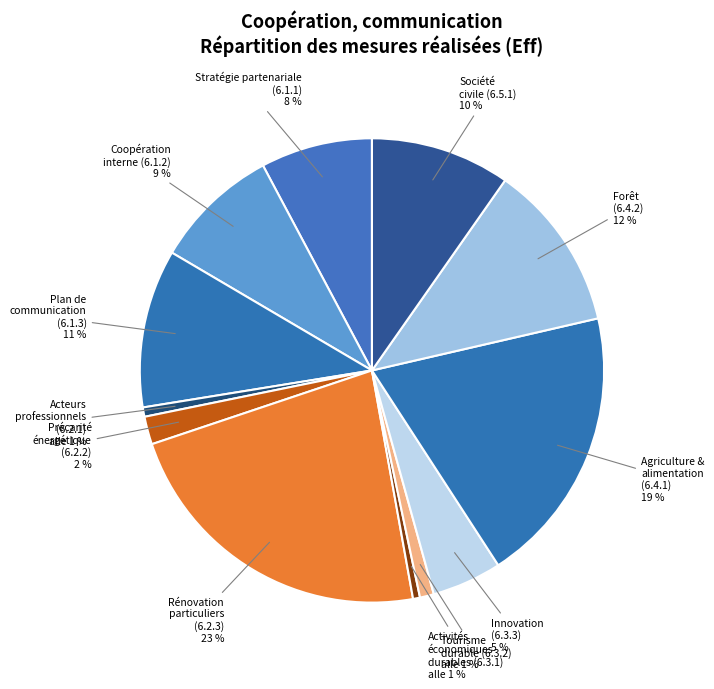

What percentage do 6.3.2 and 6.2.2 together represent?

2.9%